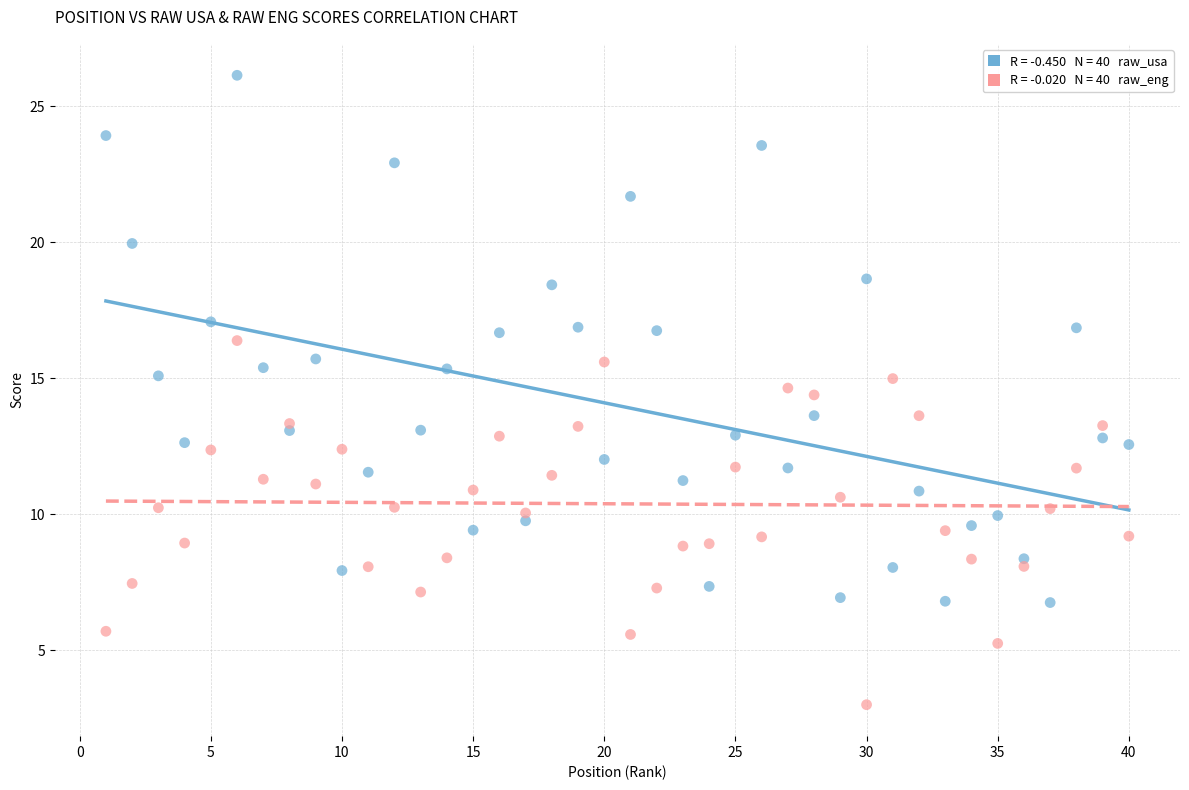

Across all data points, what is the range of Y values (max minus min)?

23.1